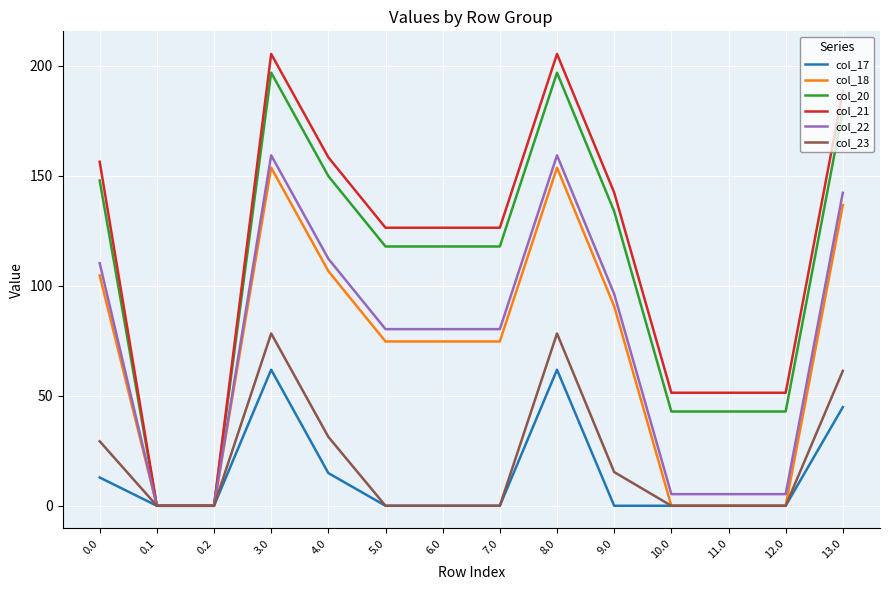

How many lines are shown in the chart?

6